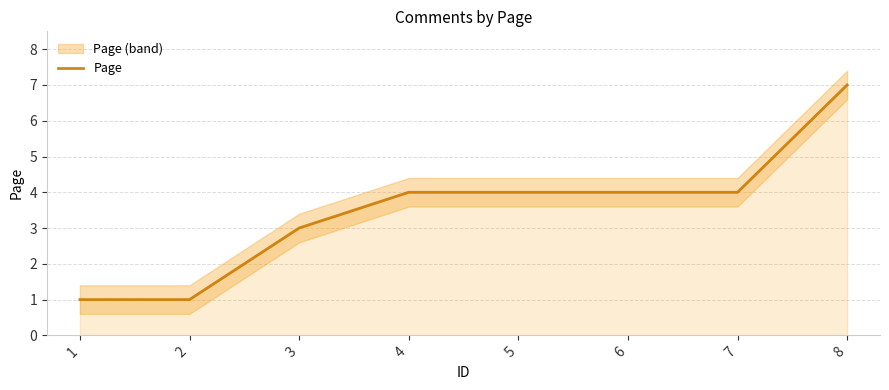

Reading left to right, extract all data points from this chart.

1=1	2=1	3=3	4=4	5=4	6=4	7=4	8=7